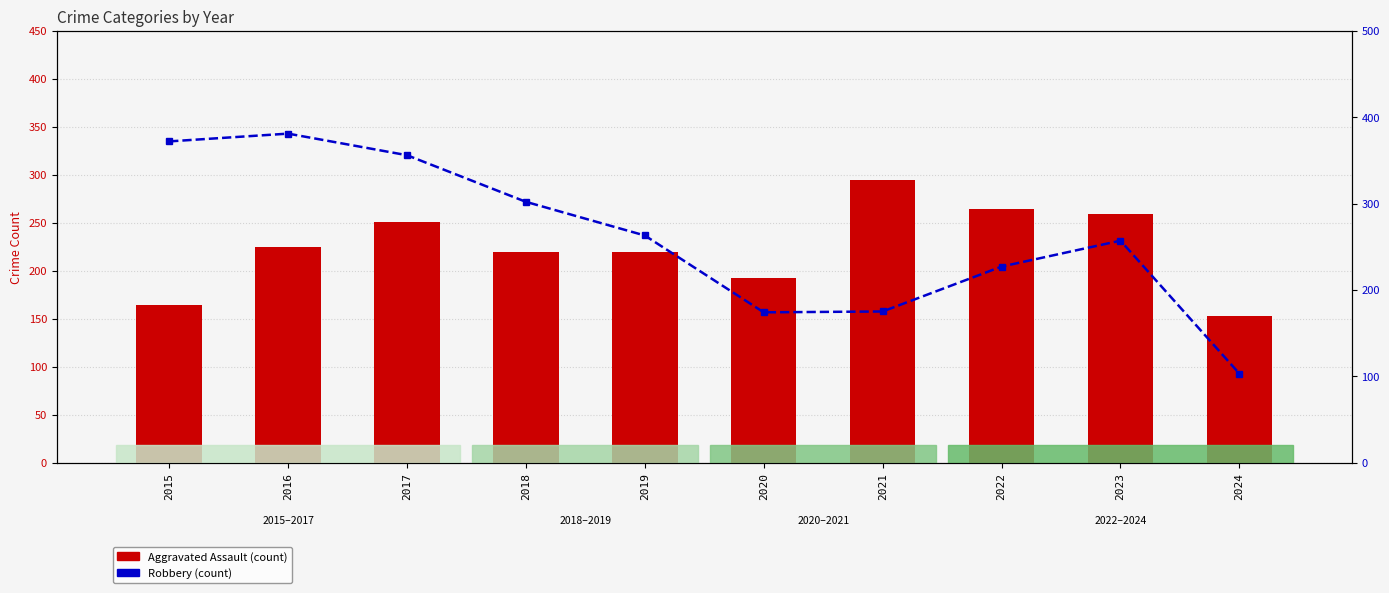

Count the number of data series in this chart.

3